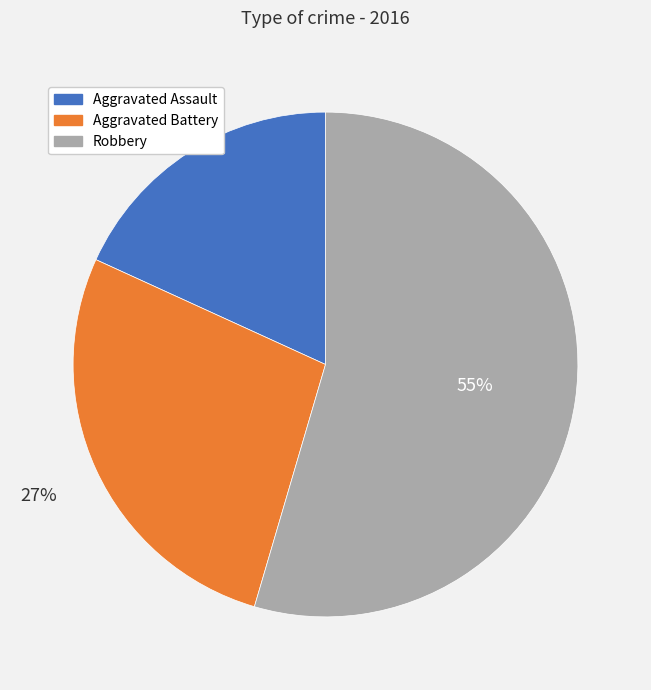

Count the number of slices in the pie.

3